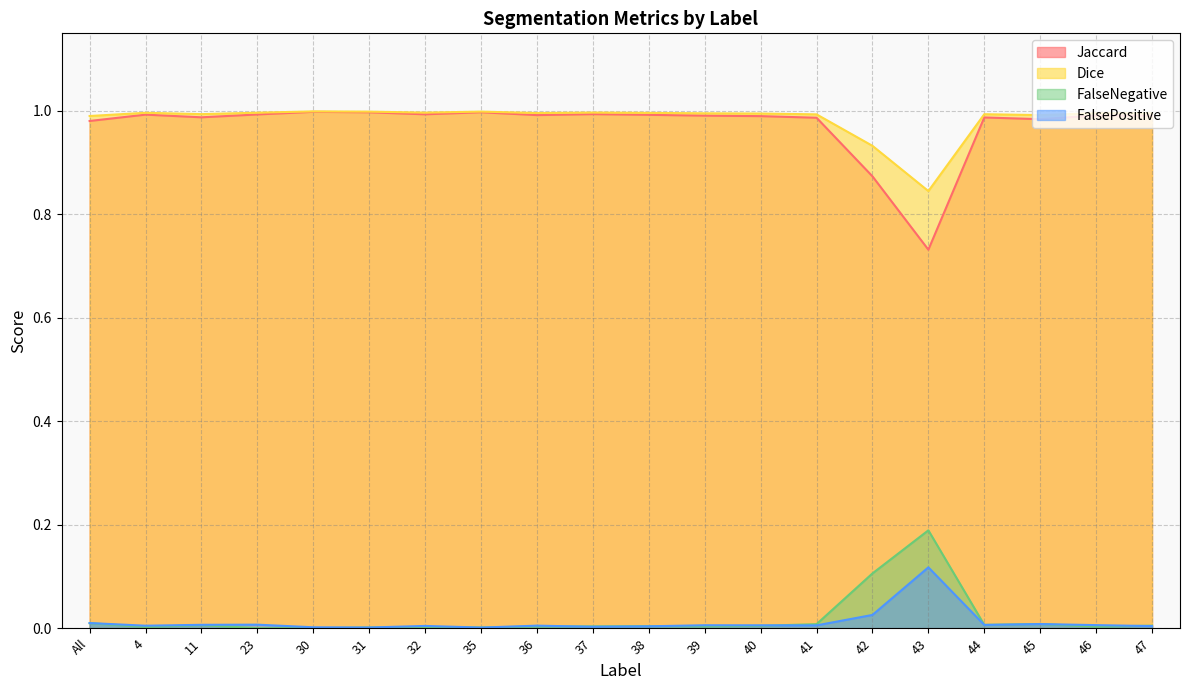

What is the label of the 17th point from the left?

44